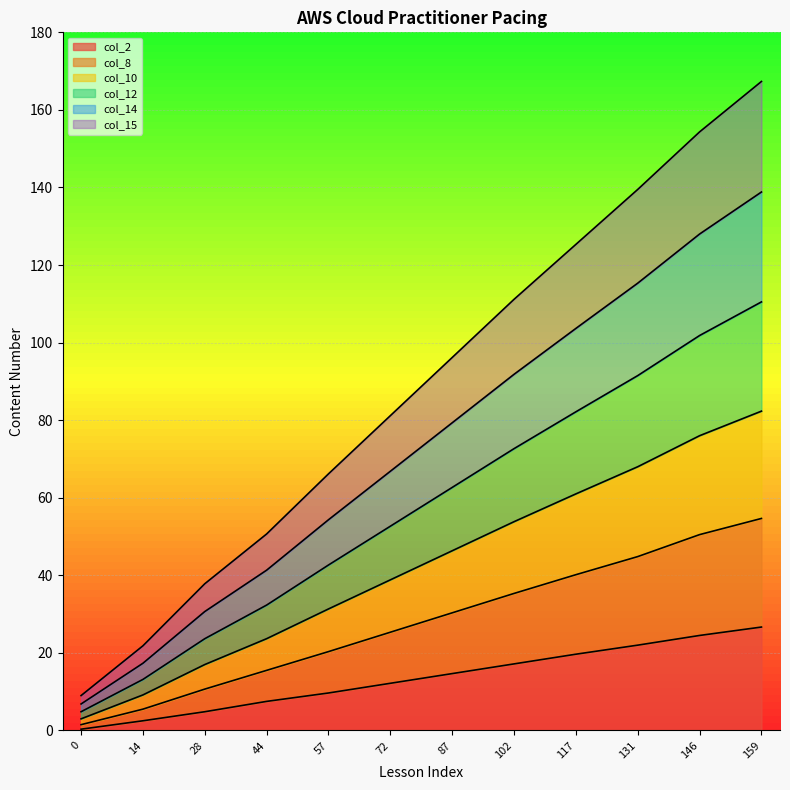

True or false: col_2 has a value of 22.6 at 102.

False